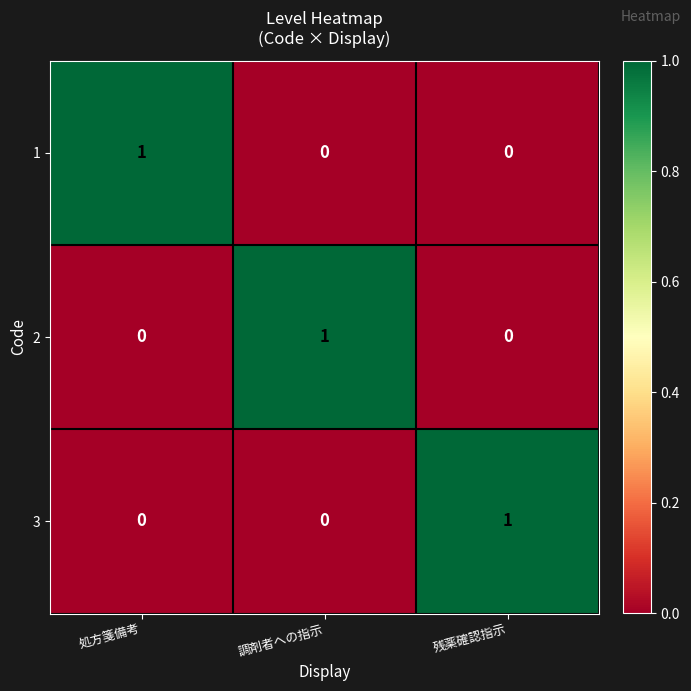

Count the 1 values in the range 0 to 1.

3